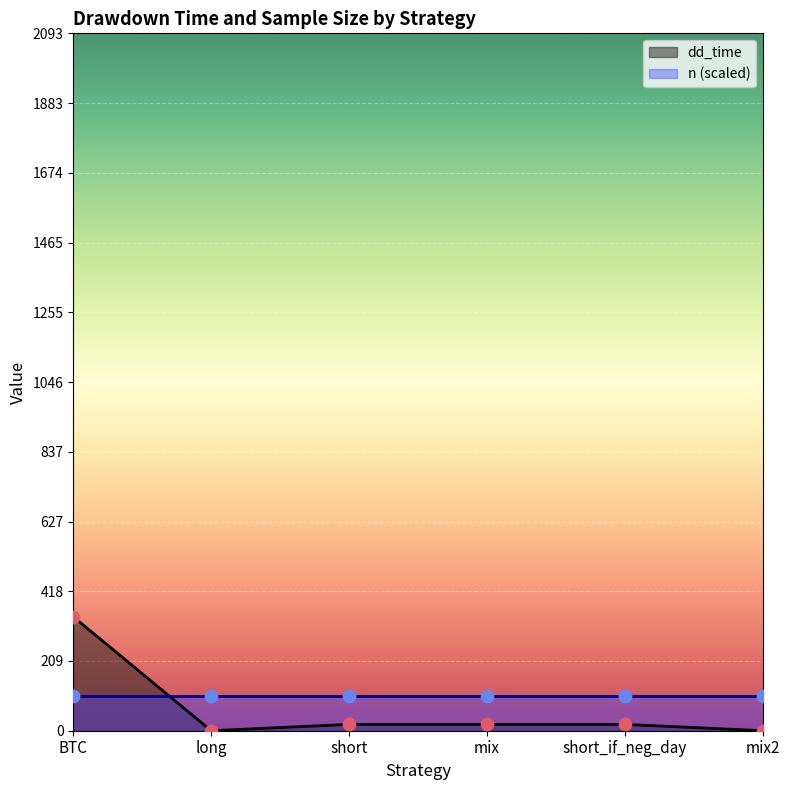

What is the change in value from long to mix?

+19